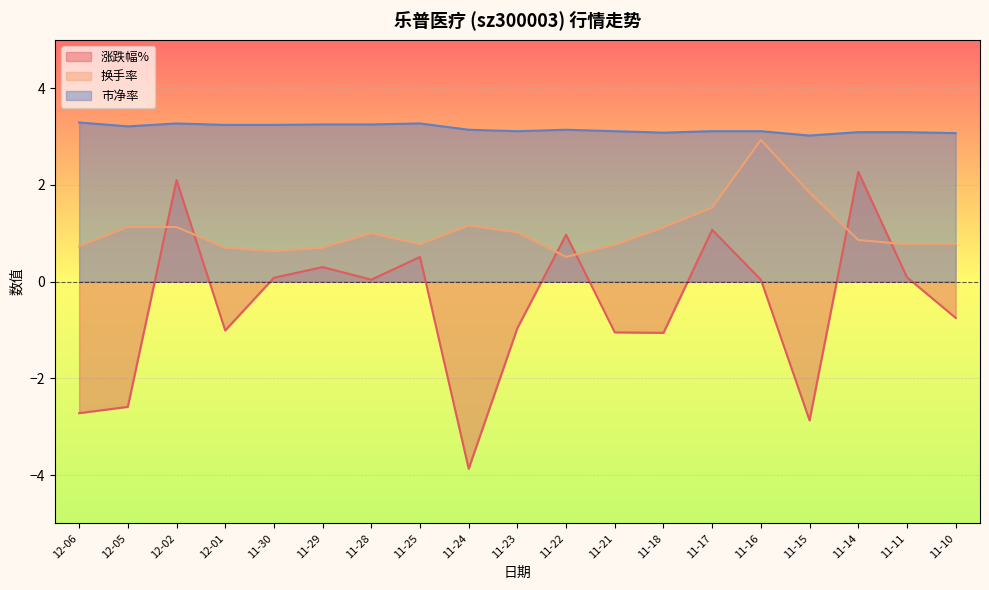

Which series has the widest spread of values?

涨跌幅%